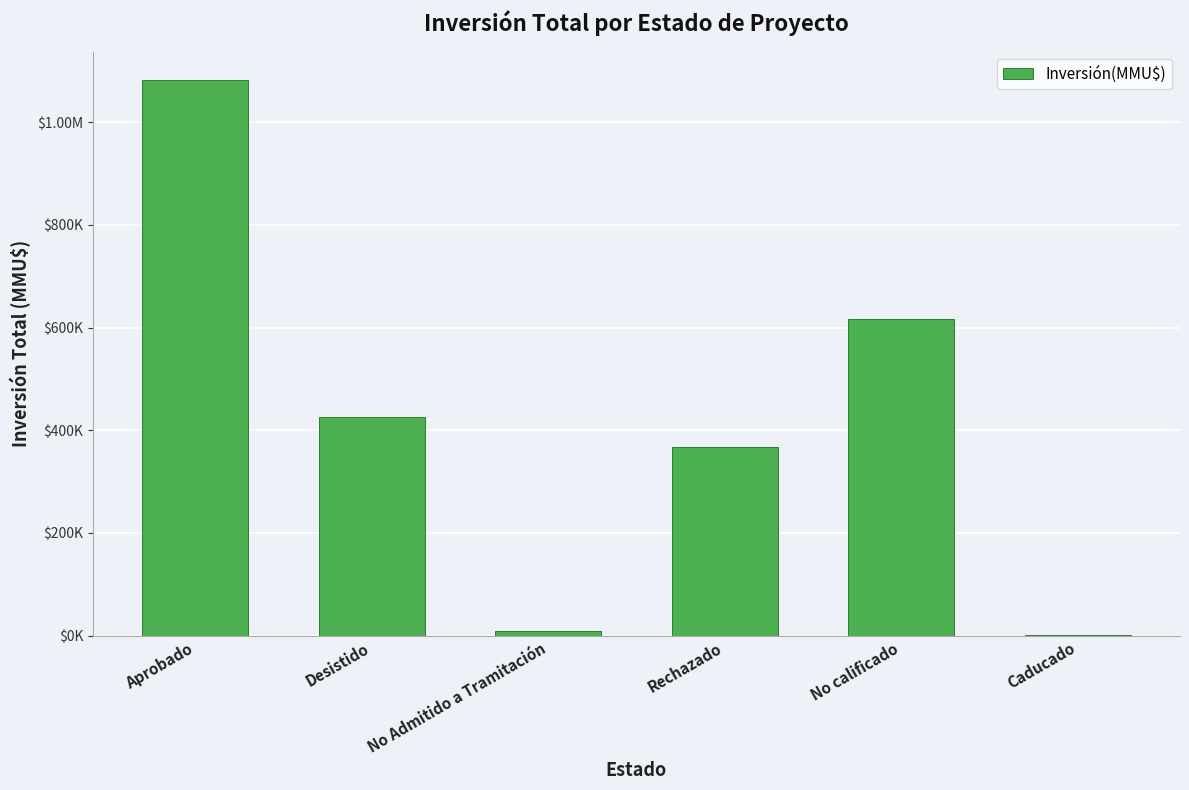

List the labels in order of value, largest first.

Aprobado, No calificado, Desistido, Rechazado, No Admitido a Tramitación, Caducado